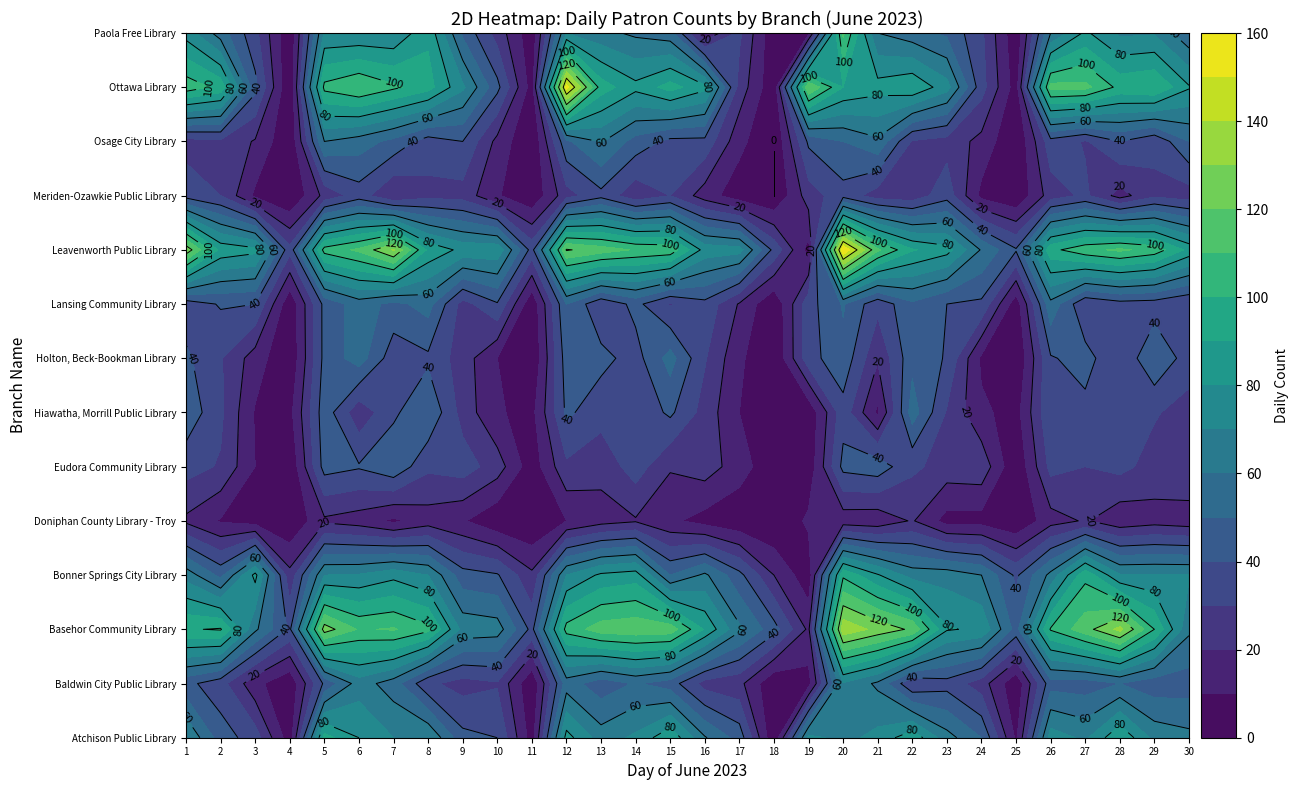

What is the difference between the maximum and minimum values in the Atchison Public Library series?

93